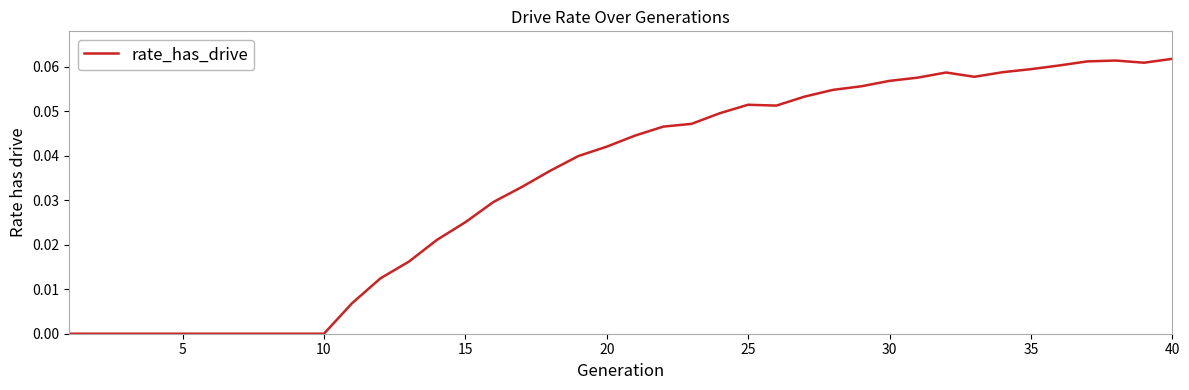

How many lines are shown in the chart?

1